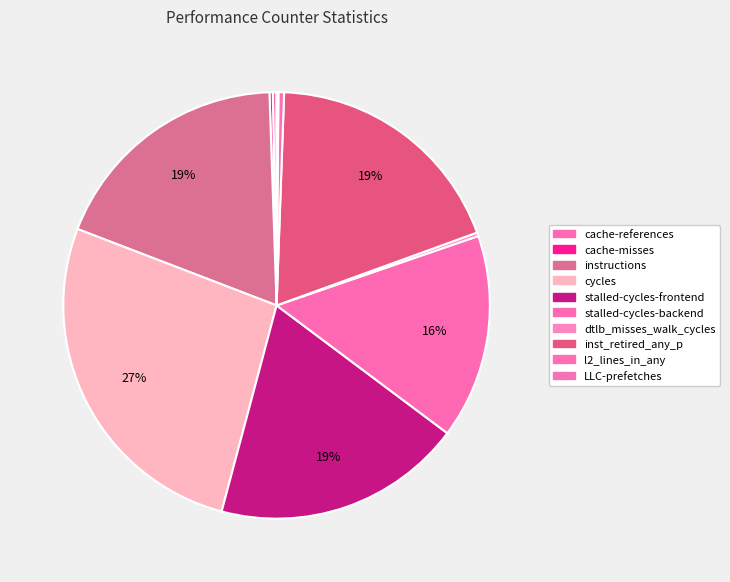

Does any single category account for the majority?

No